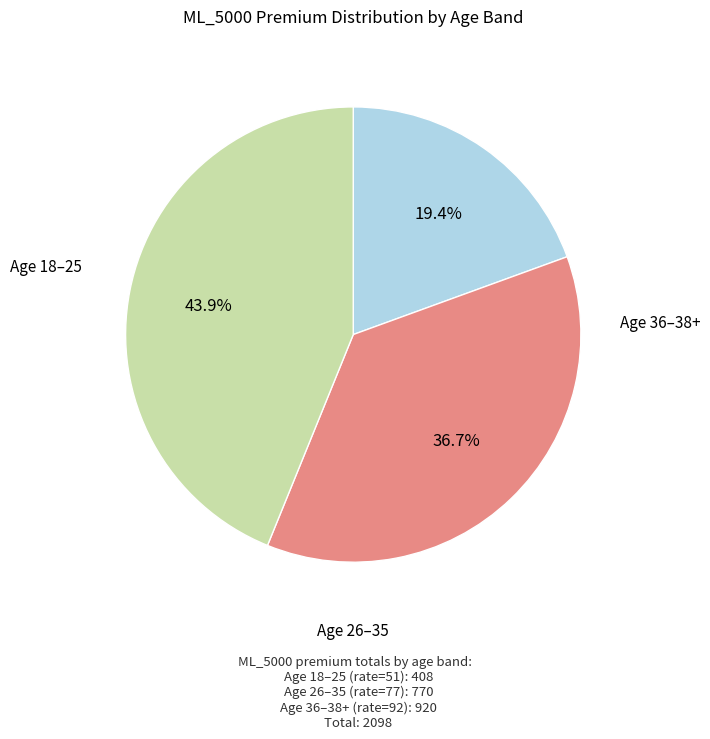

Is there any slice that represents more than half of the pie?

No